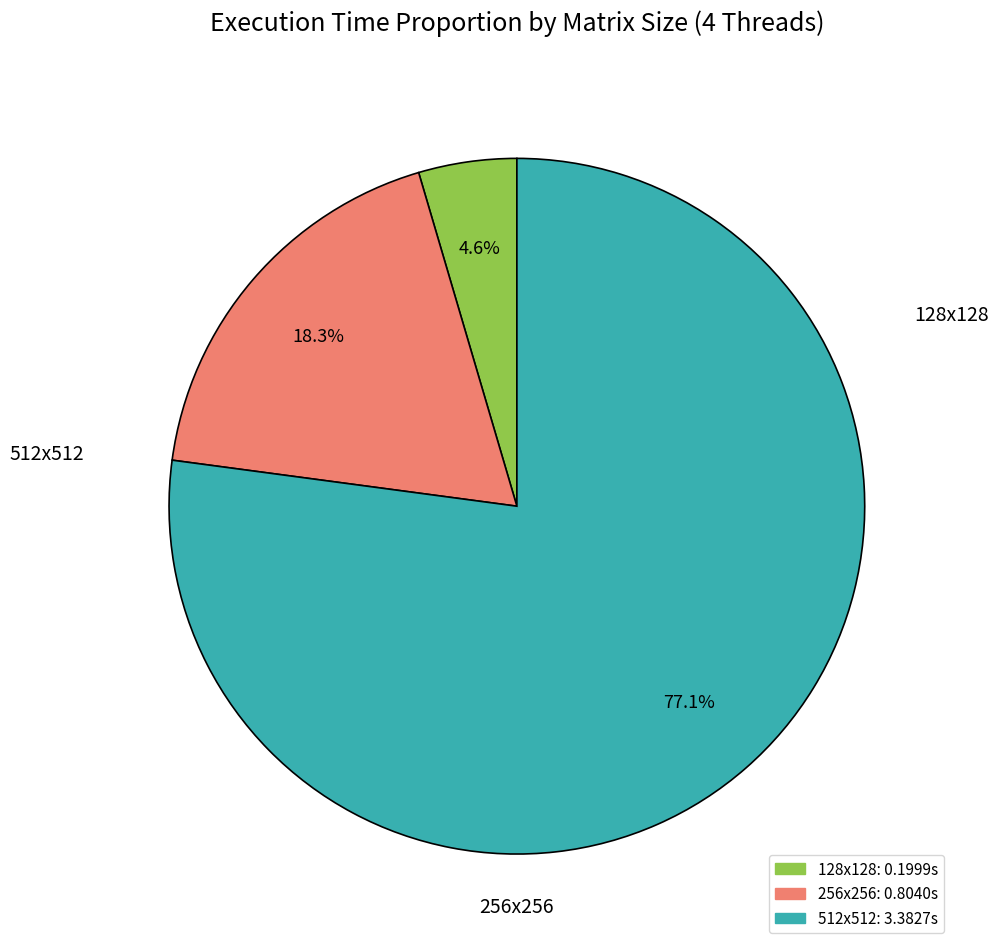

To the nearest percent, what percentage of the pie is 512x512?

77%